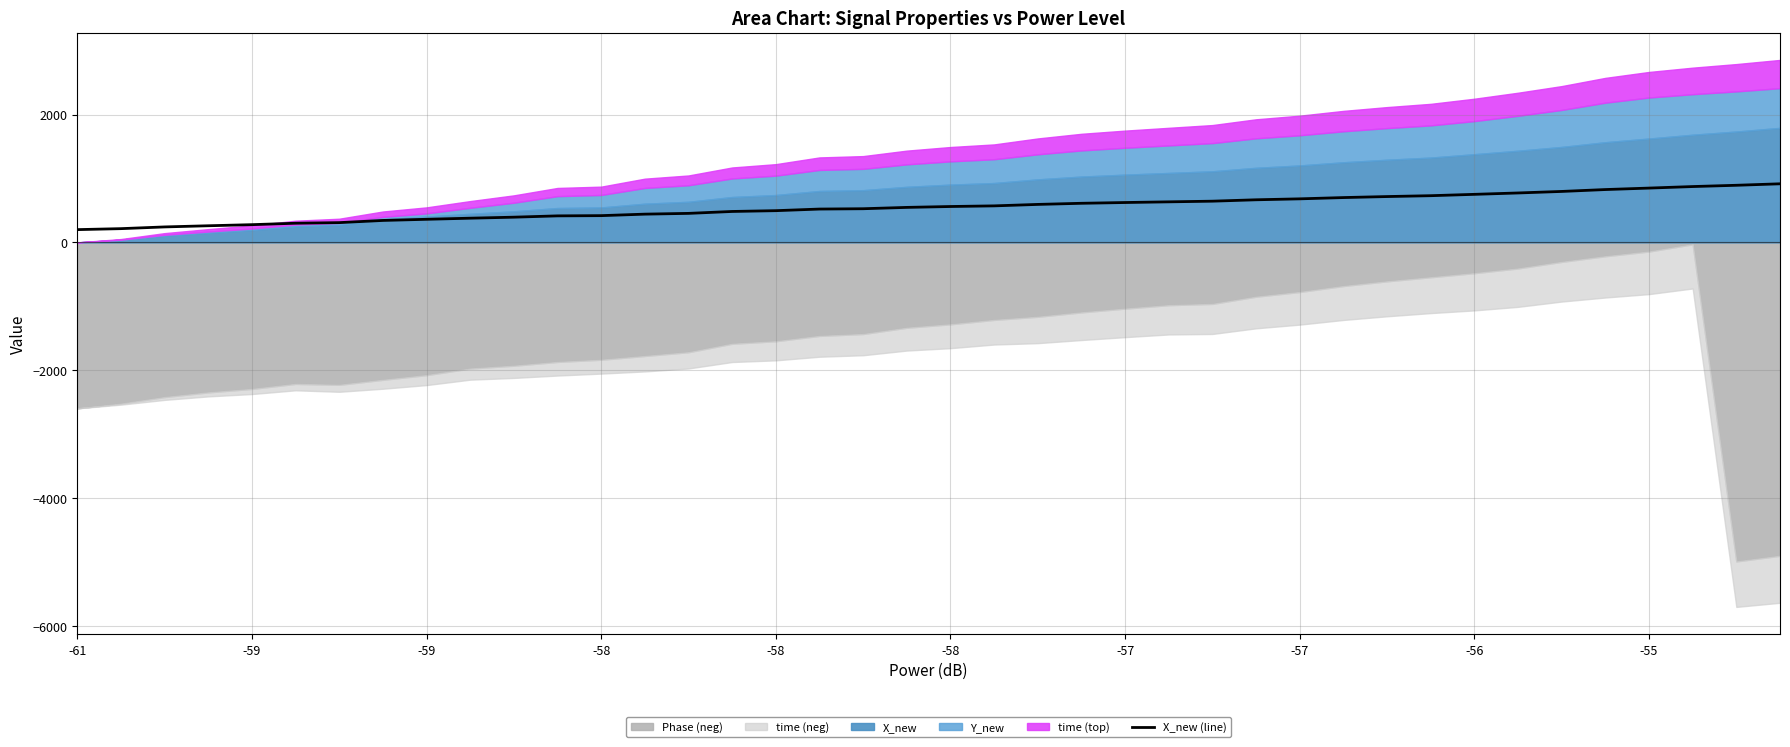

How many values exceed 561?

20